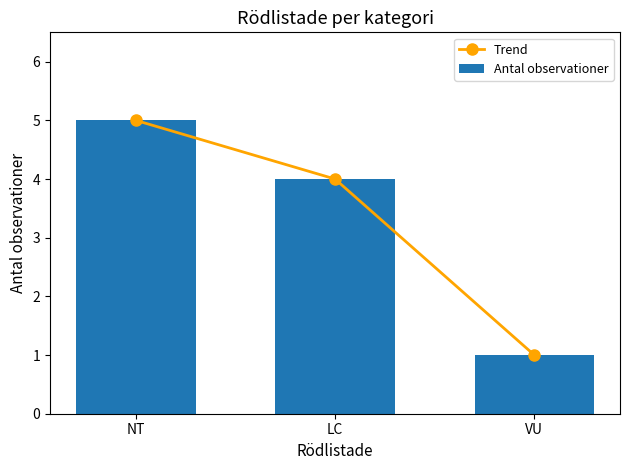

Between LC and VU, which series saw the biggest shift?

Trend